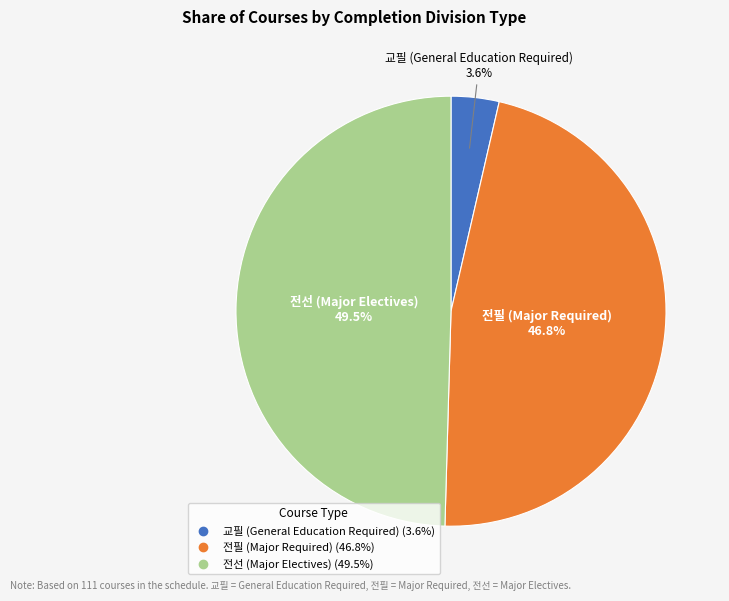

What portion of the pie excludes 교필?

96.4%